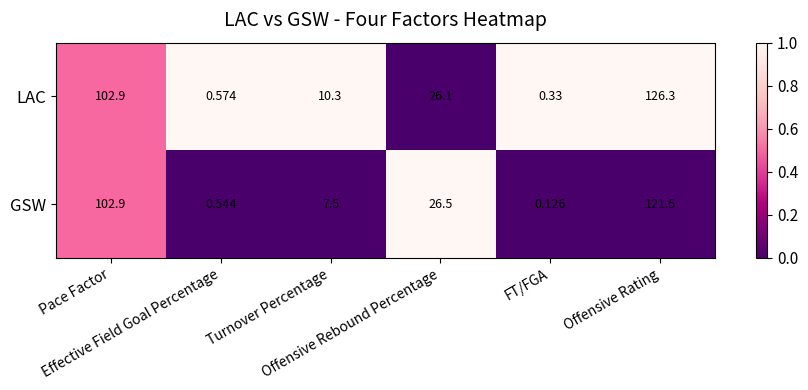

Which series has the widest spread of values?

LAC